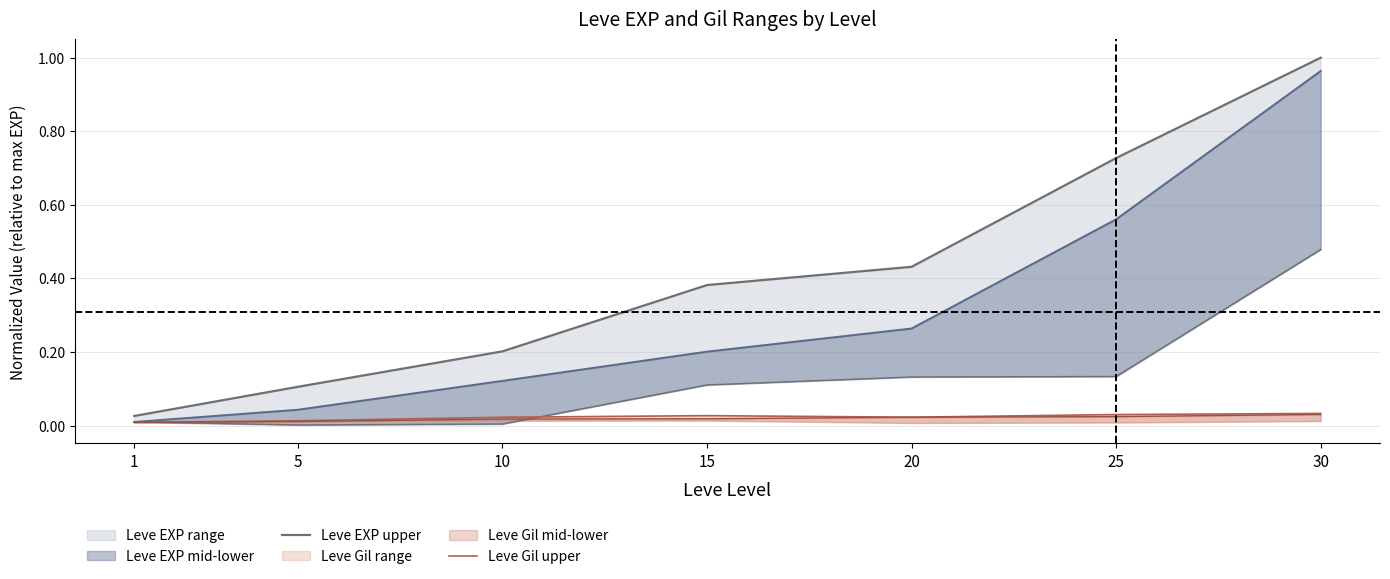

Which category has the lowest value in the Leve Gil upper series?

1